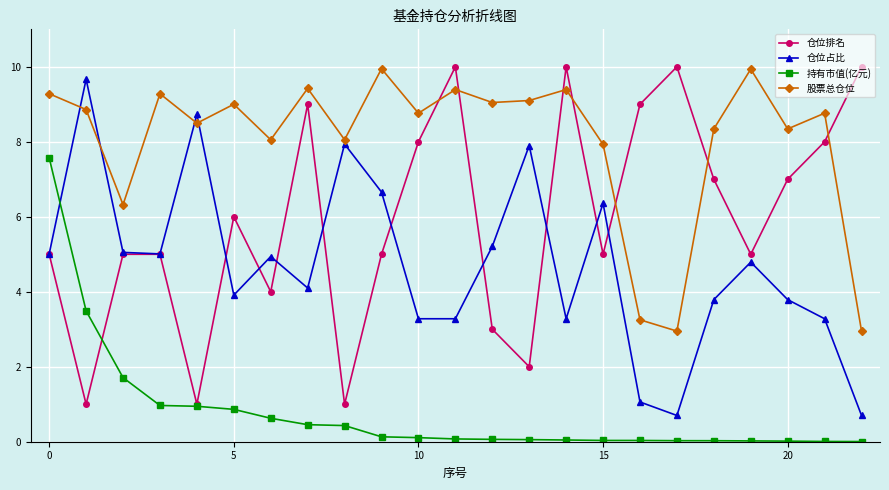

Which series has the largest total across all categories?

股票总仓位